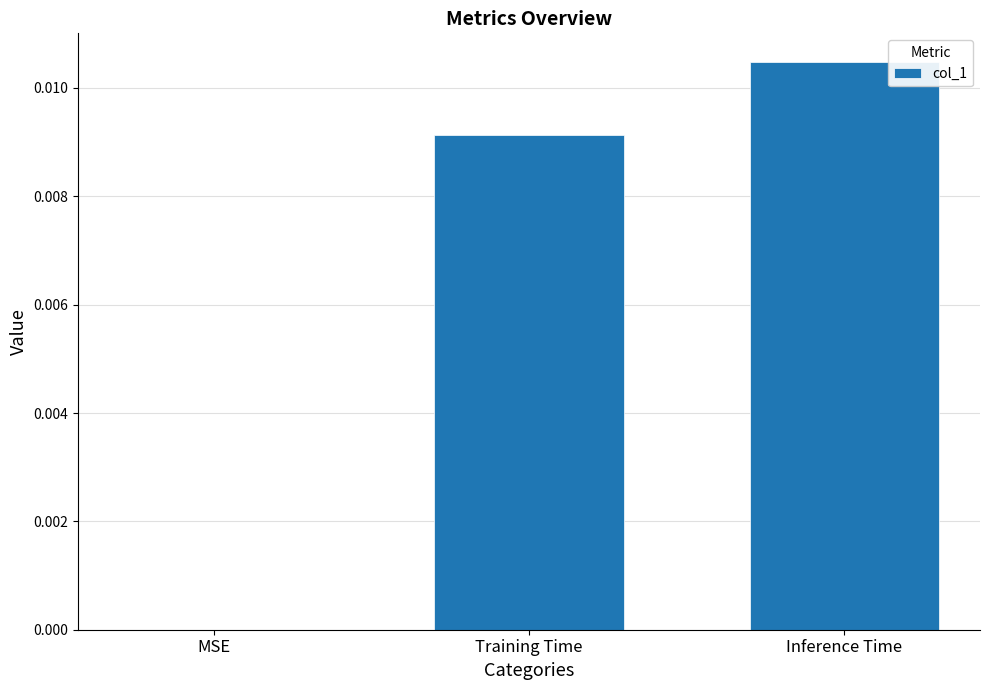

Which category has the highest value across all series?

Inference Time